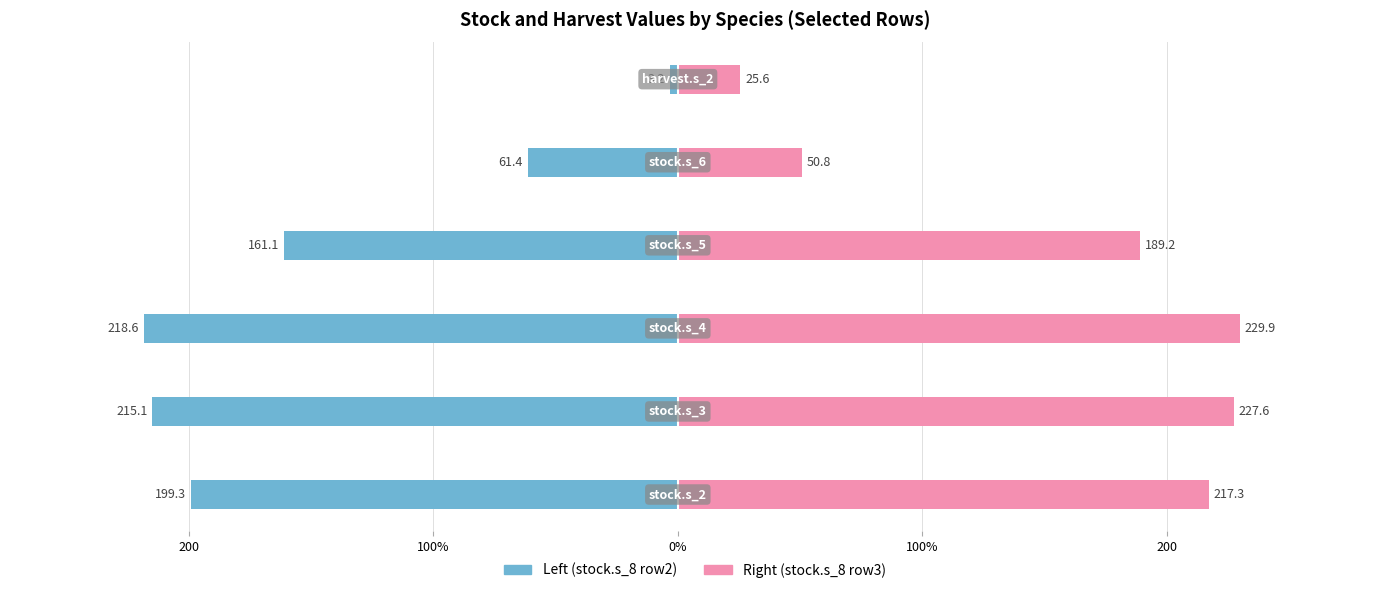

What is the difference between the maximum and minimum values in the Right (stock.s_8 row3) series?

204.3